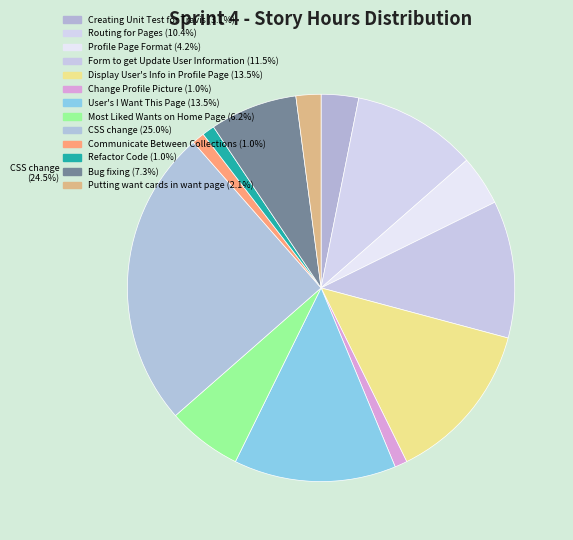

What percentage is the Display User's Info in Profile Page slice, to the nearest percent?

14%